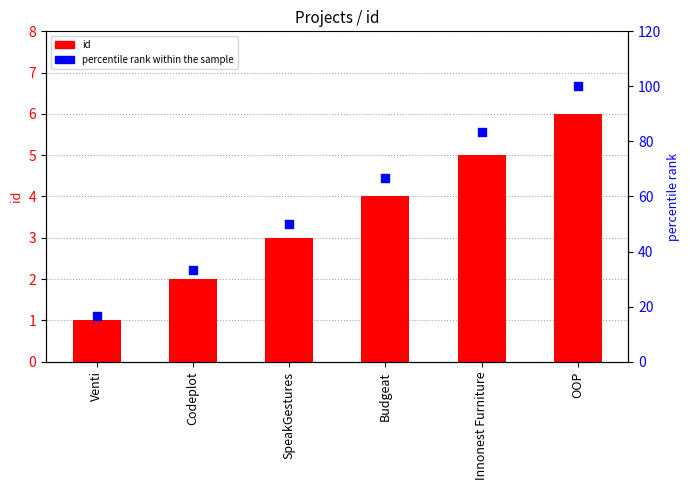

Which series has the largest total across all categories?

percentile rank within the sample